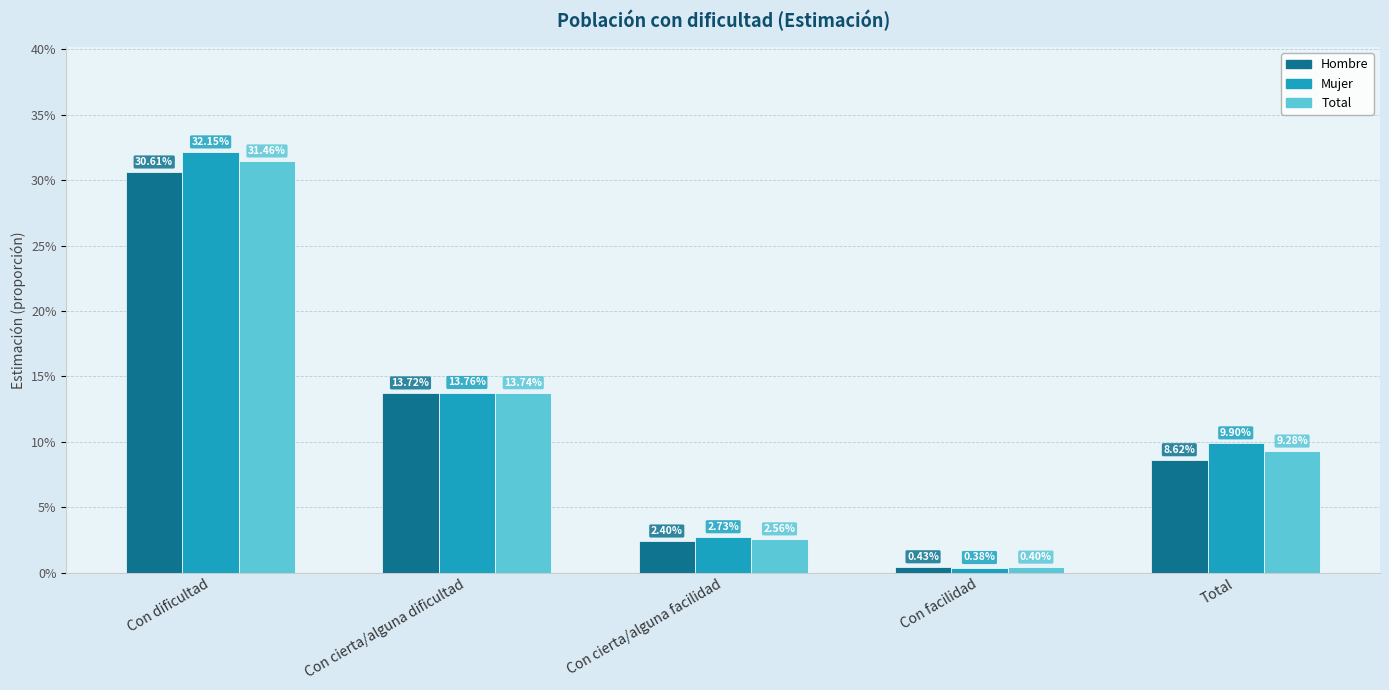

What is the average value of the Total series?

0.1